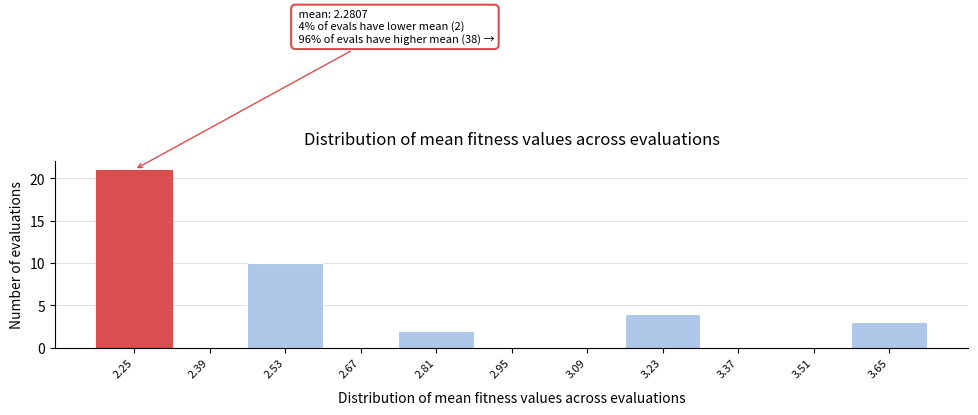

Which range on the x-axis has the tallest bar?

2.18 to 2.32